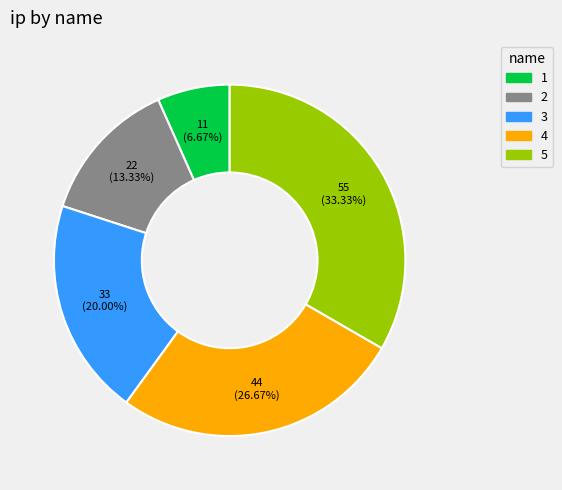

The 3 slice represents 20% of the pie. True or false?

True